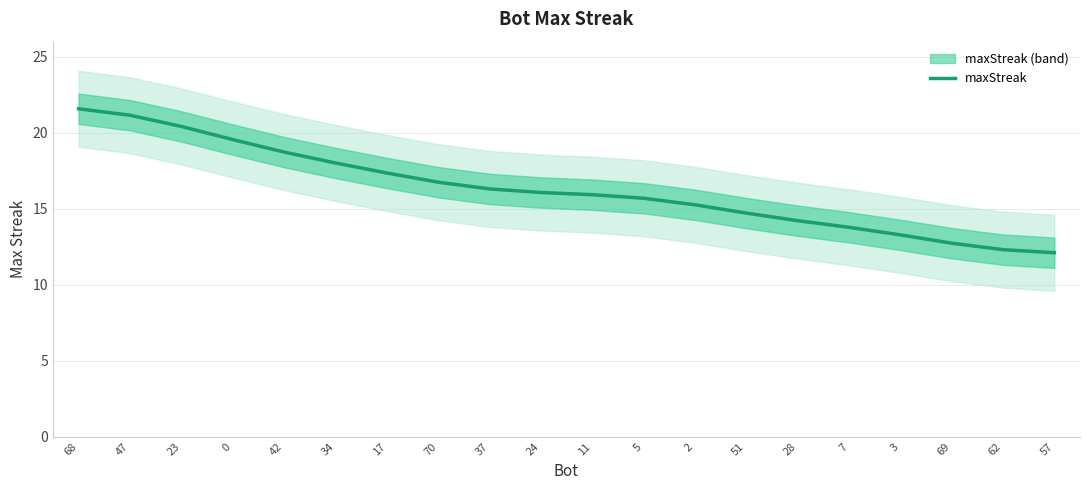

What is the difference between the maximum and minimum values?

9.5